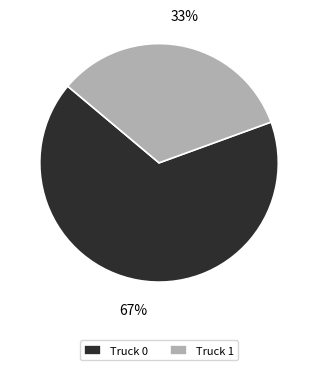

Combined, do Truck 1 and Truck 0 account for over 50%?

Yes